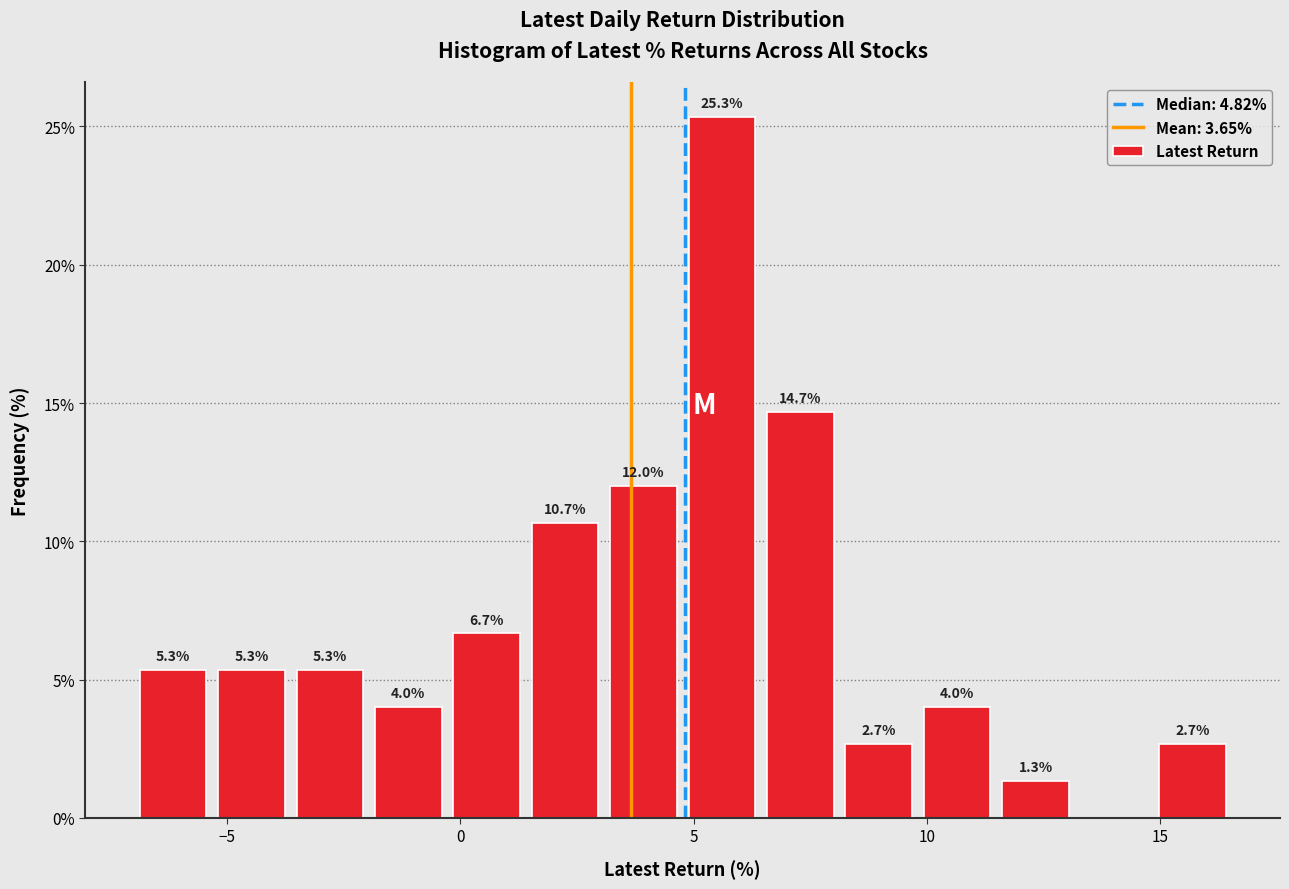

Around what value on the x-axis is the tallest bar? Give the approximate position of its centre, as read against the axis.

5.5